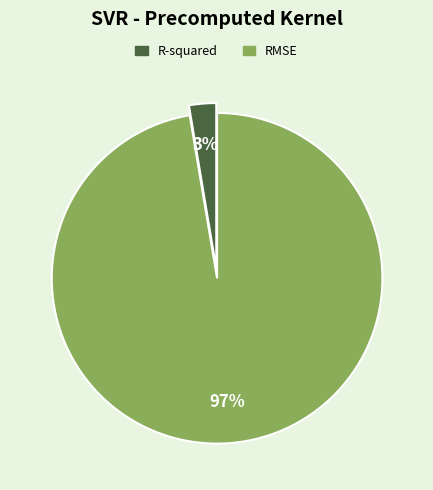

To the nearest percent, what portion does RMSE represent?

97%